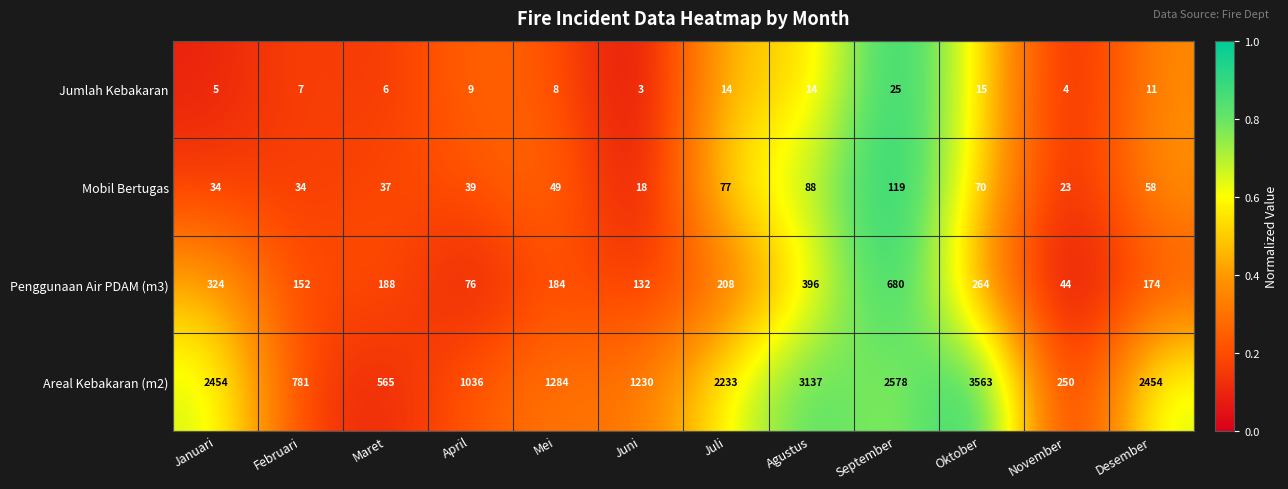

What is the difference between the Mobil Bertugas values at Desember and November?

35